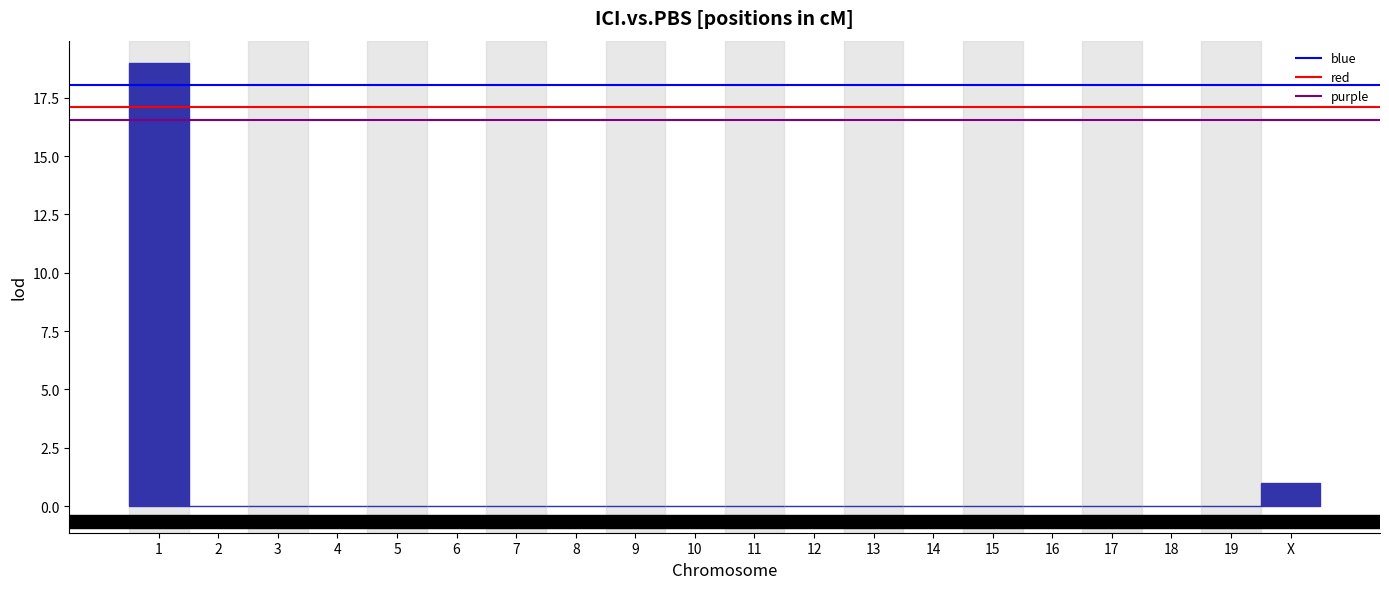

Reading left to right, extract all data points from this chart.

1=19	2=0	3=0	4=0	5=0	6=0	7=0	8=0	9=0	10=0	11=0	12=0	13=0	14=0	15=0	16=0	17=0	18=0	19=0	X=1